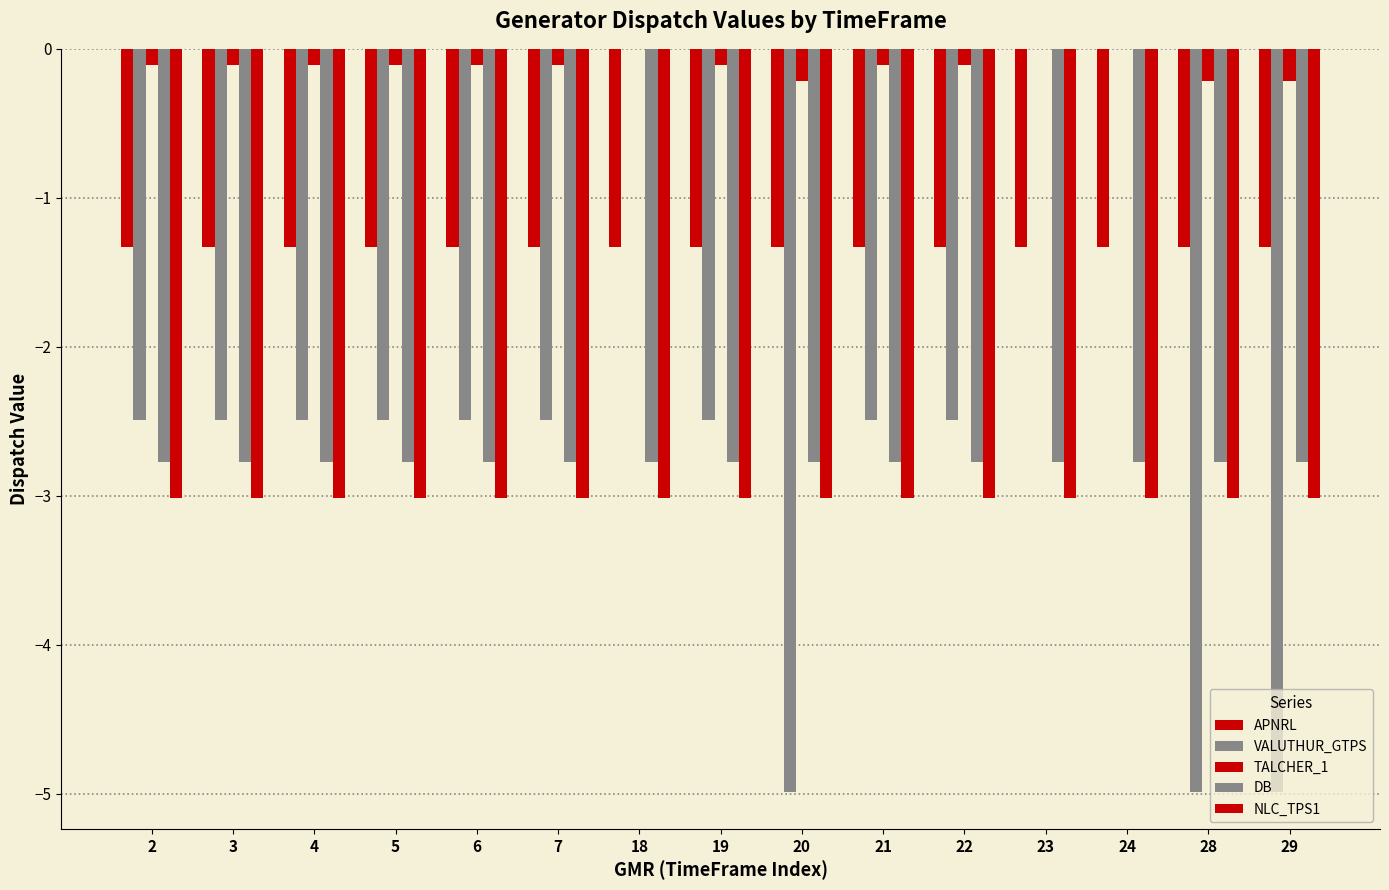

Rank the categories by NLC_TPS1 value from highest to lowest.

2, 3, 4, 5, 6, 7, 18, 19, 20, 21, 22, 23, 24, 28, 29